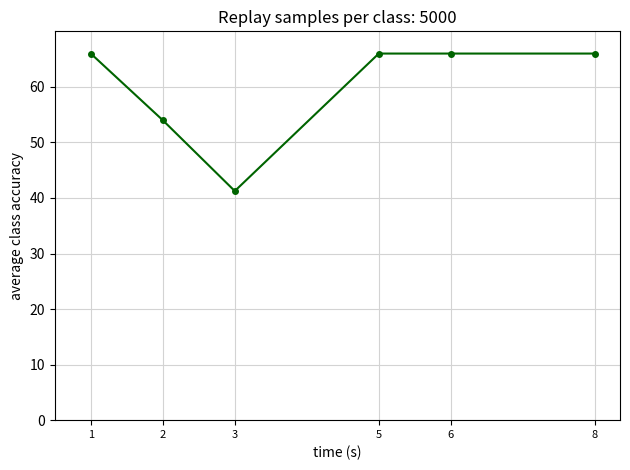

Which has a higher value, 6 or 2?

6